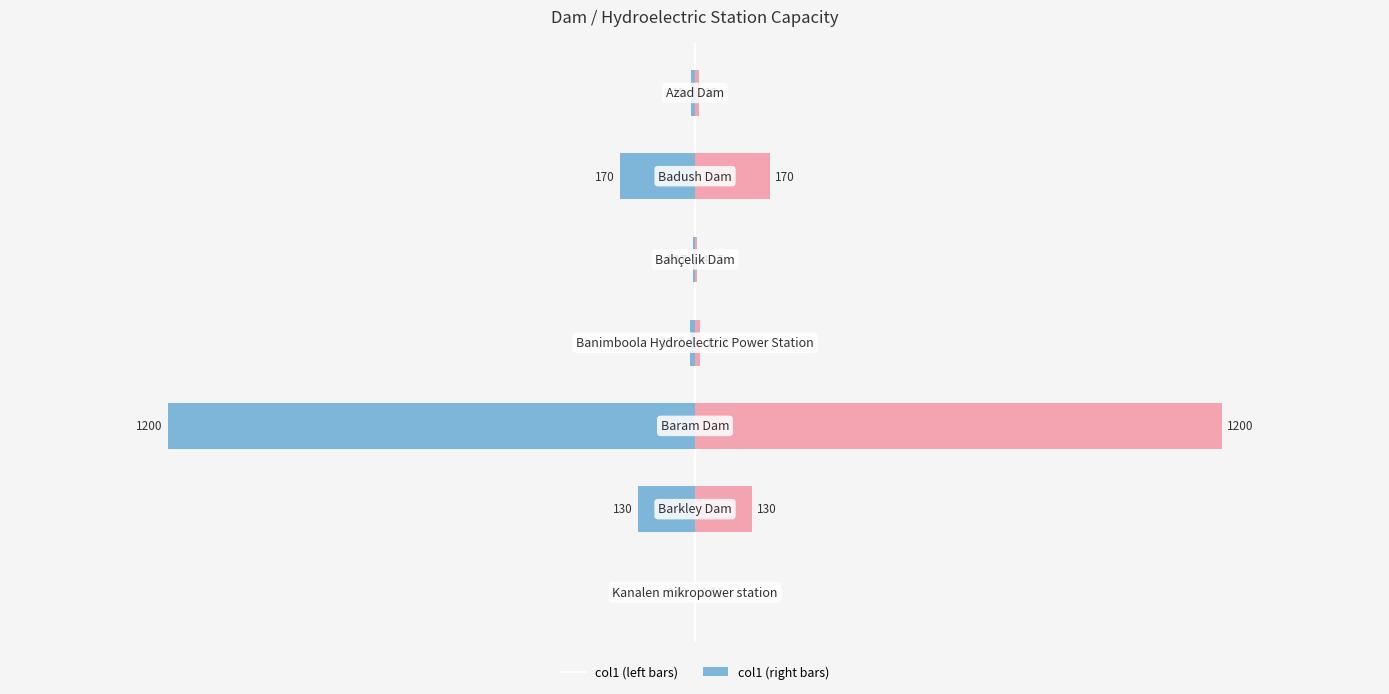

Rank the series by their maximum value, from lowest to highest.

col1 (left), col1 (right)